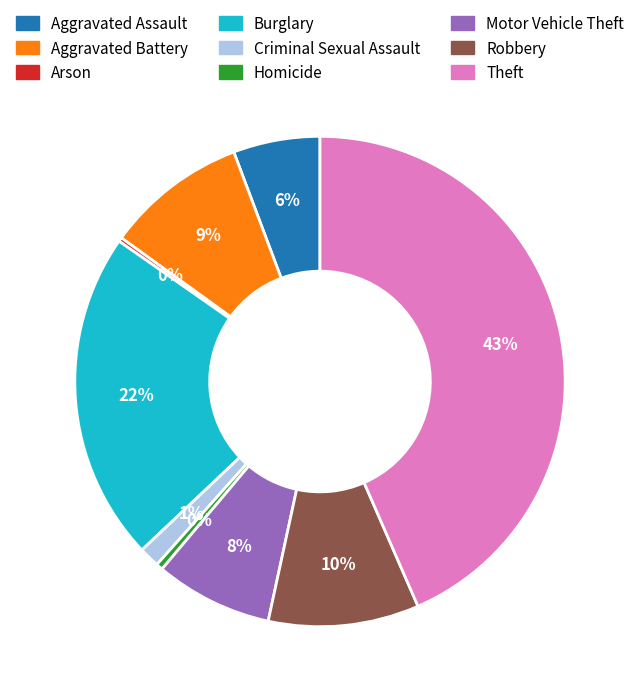

Which slice is the largest?

Theft